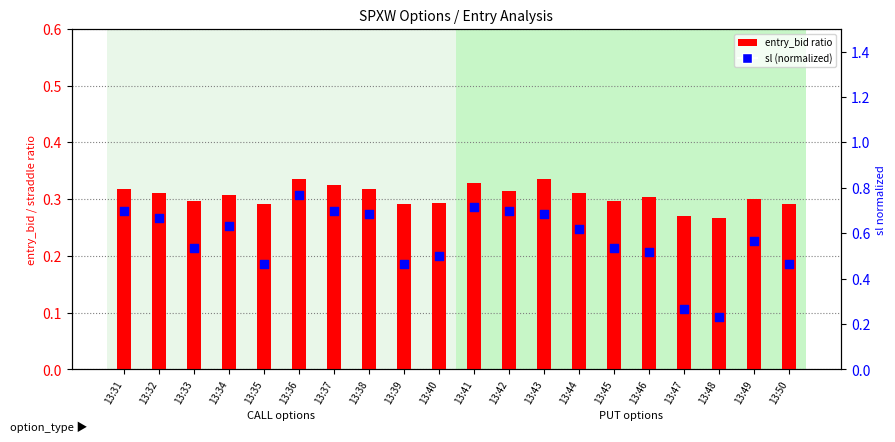

Which series has the largest Y range (max minus min)?

sl (normalized)